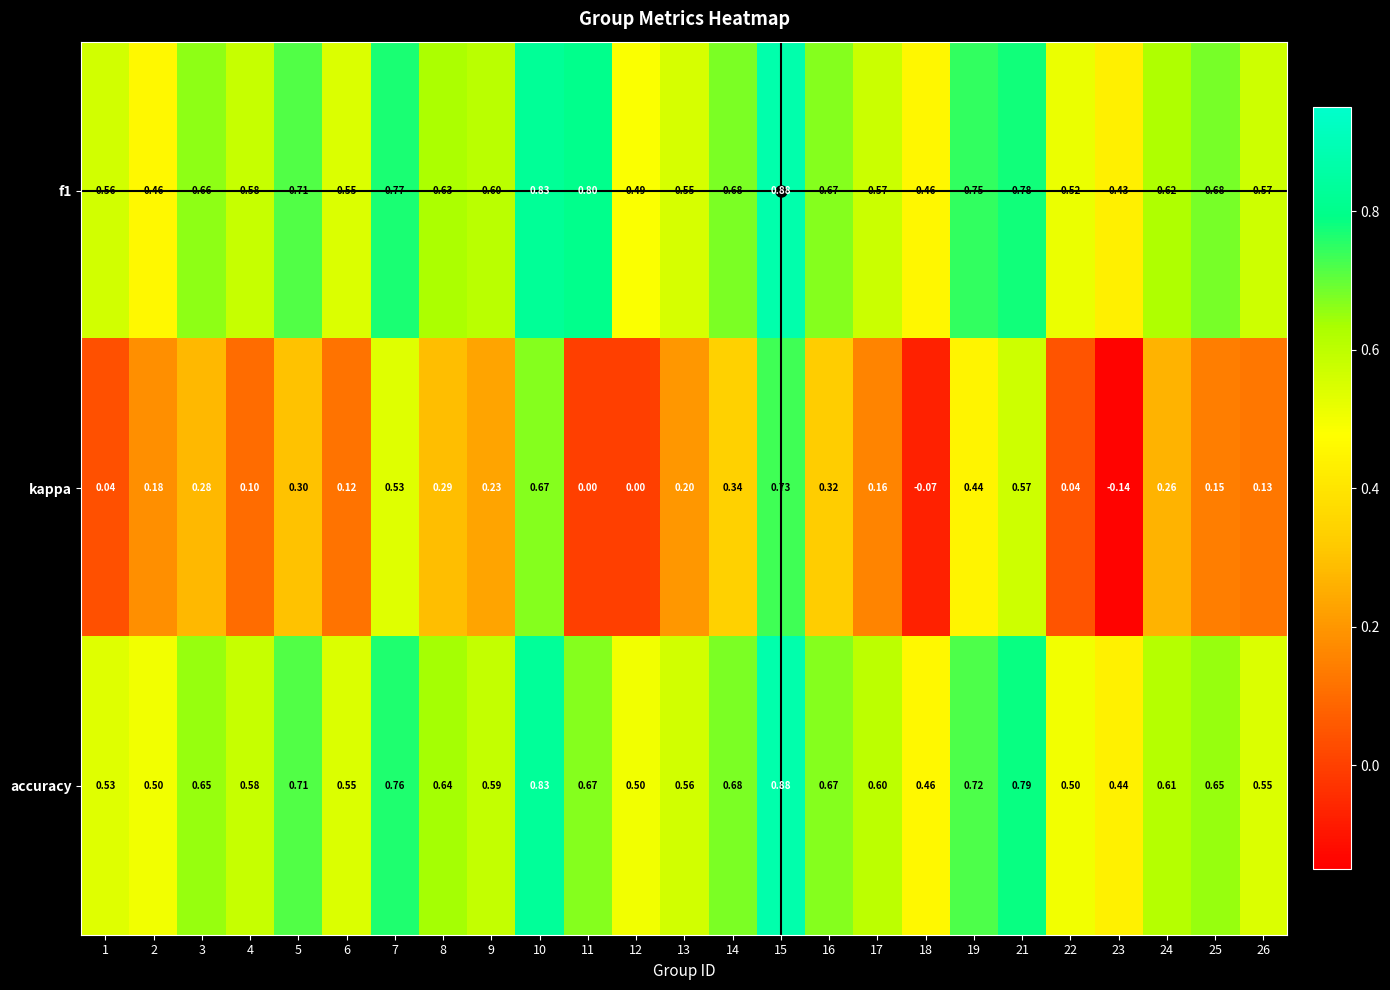

Between 2 and 15, which series saw the biggest shift?

kappa